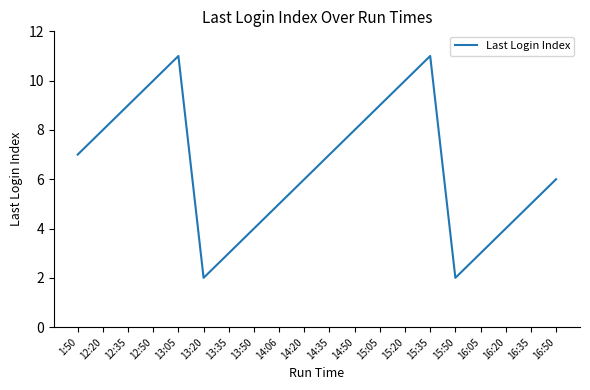

What is the maximum value shown in the chart?

11